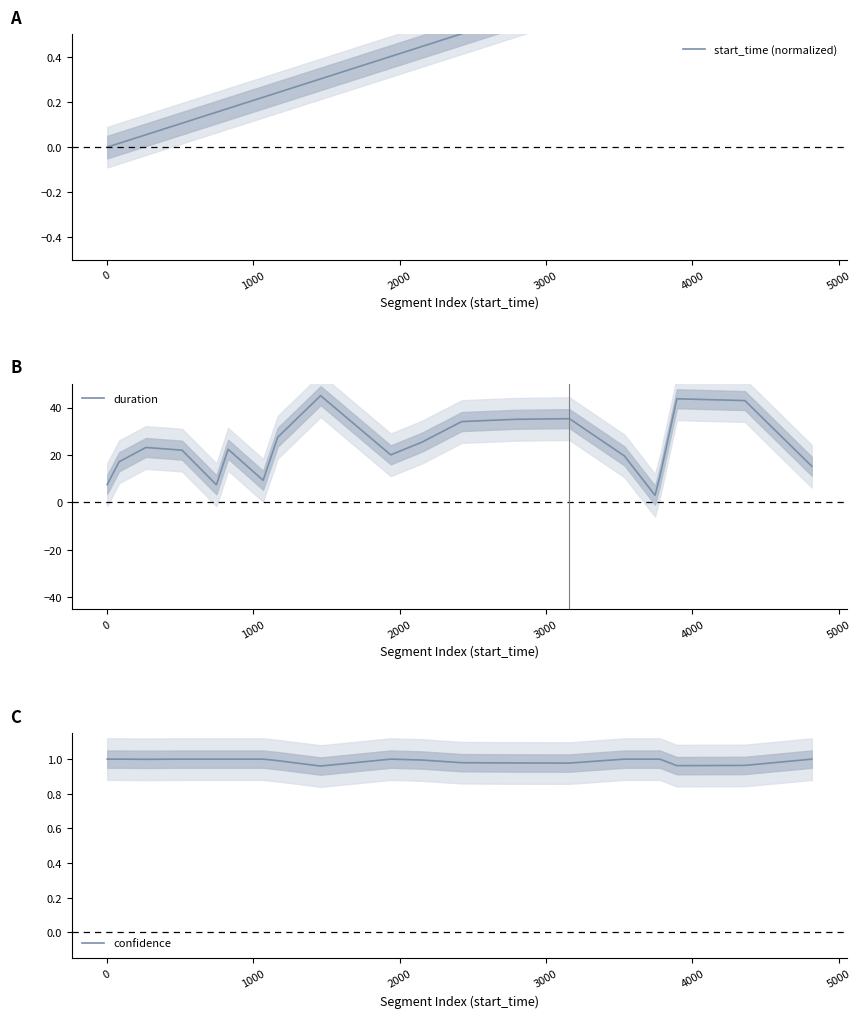

At how many categories does at least one series exceed 12?

15